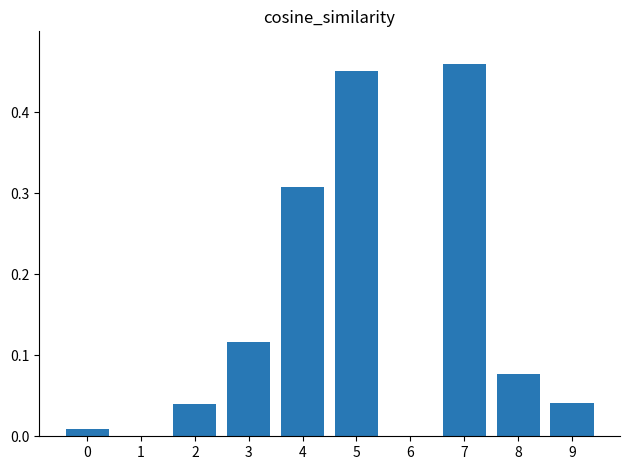

What is the sum of all values?

1.5